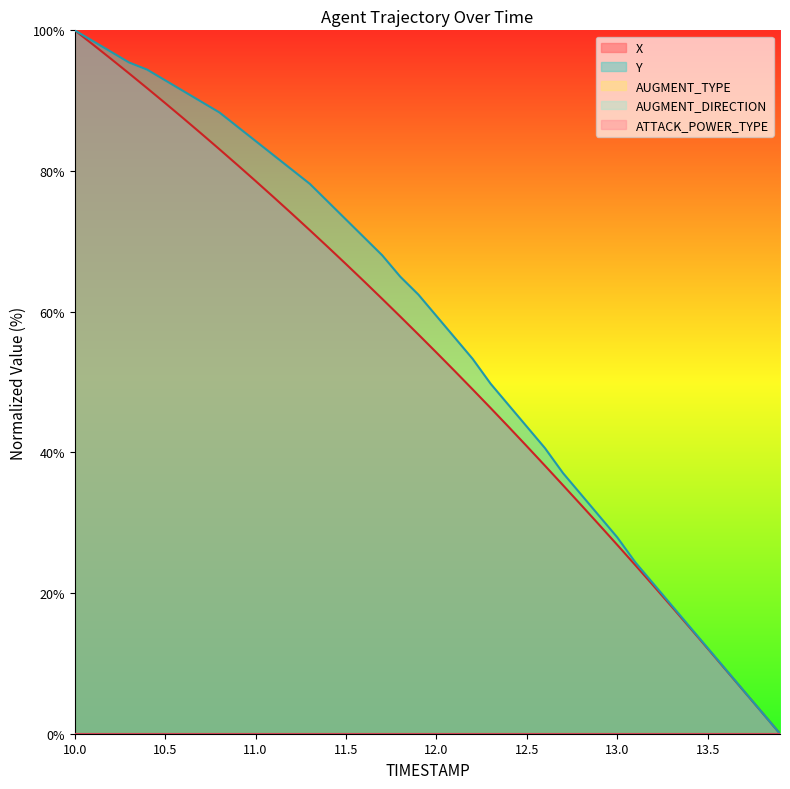

Does the chart display data point markers on the line(s)?

No